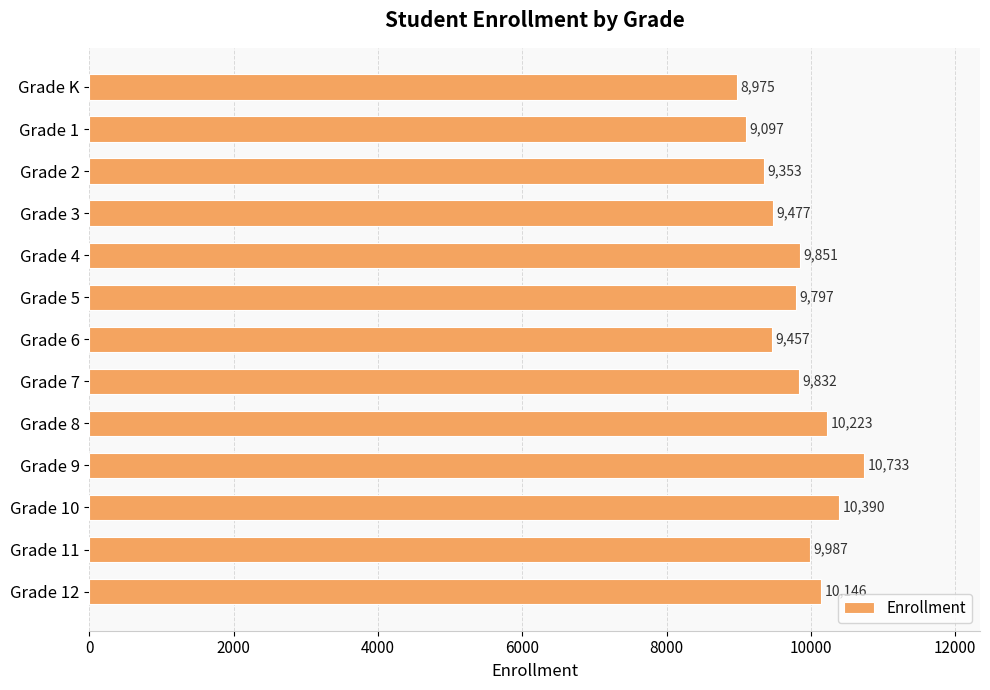

How many categories are shown in the chart?

13